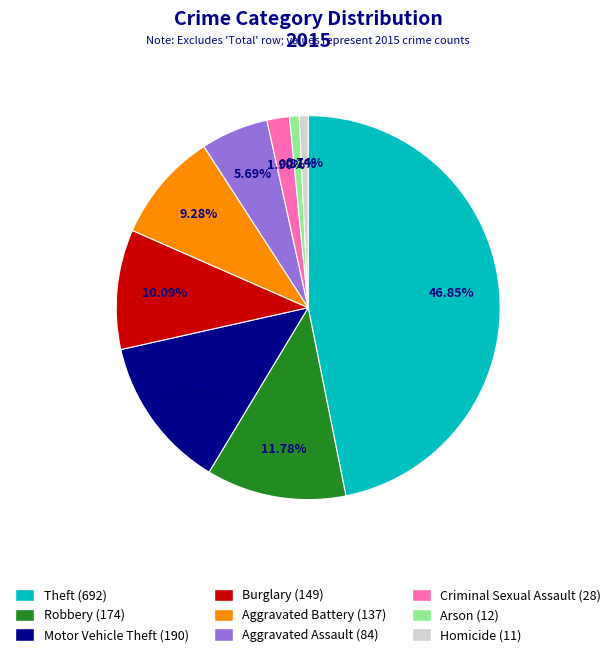

To the nearest percent, what is the average slice percentage?

11%